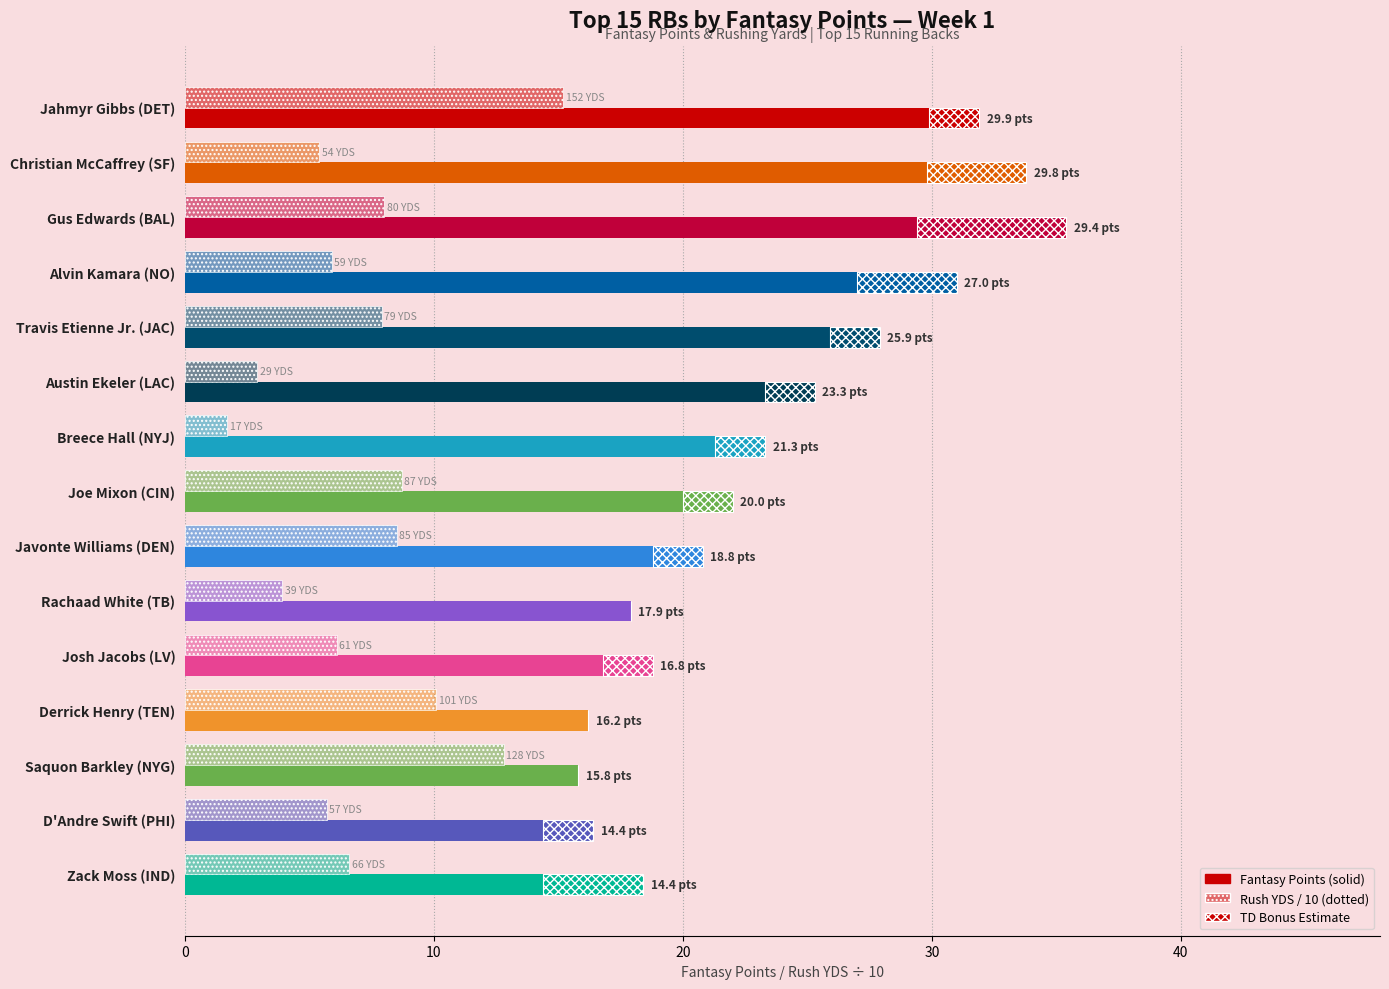

Are the bars grouped side by side (vs. stacked)?

Yes